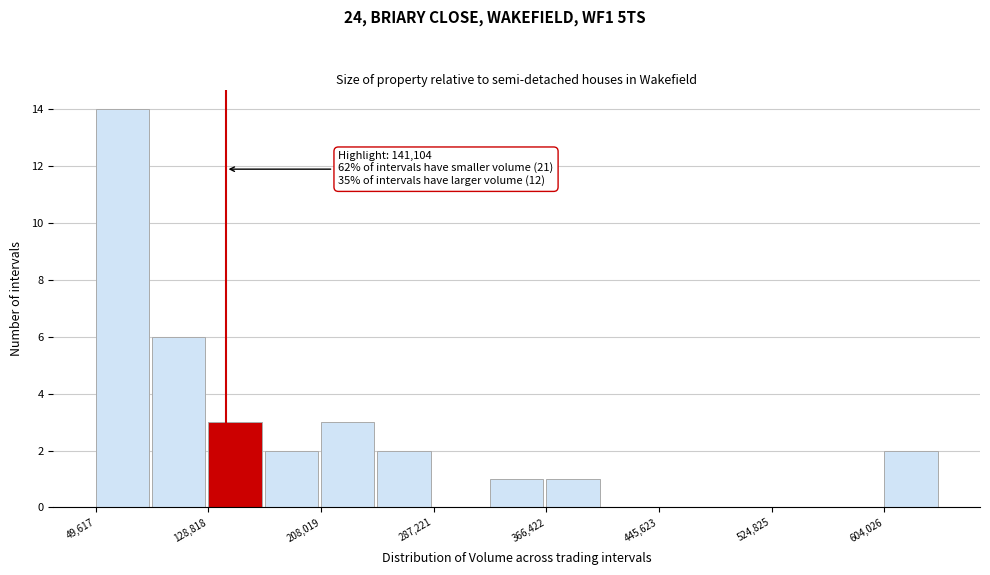

Read against the x-axis, roughly where is the centre of the tallest bar?

70000